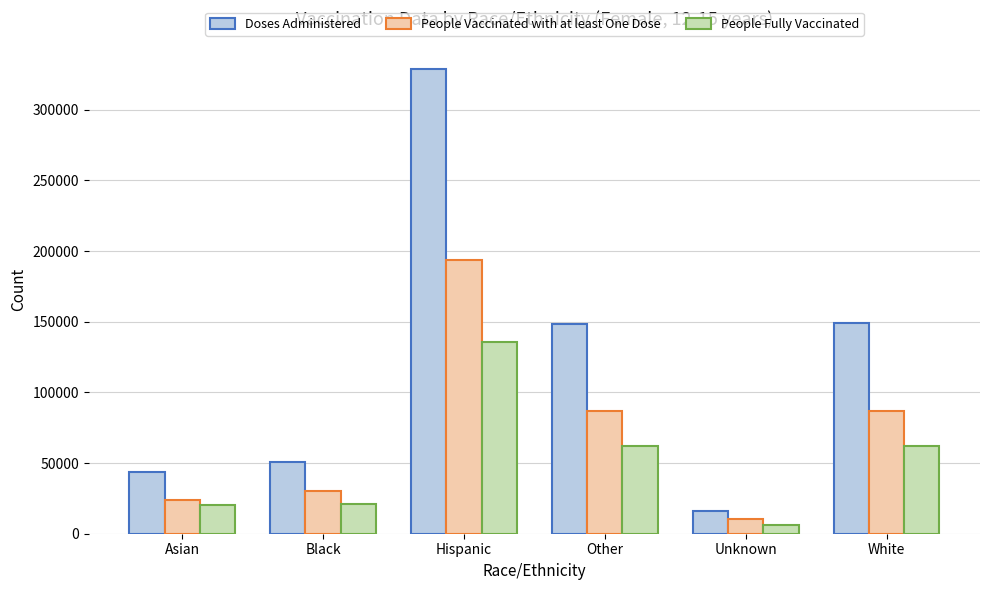

What is the difference between the People Fully Vaccinated values at Hispanic and Asian?

115612